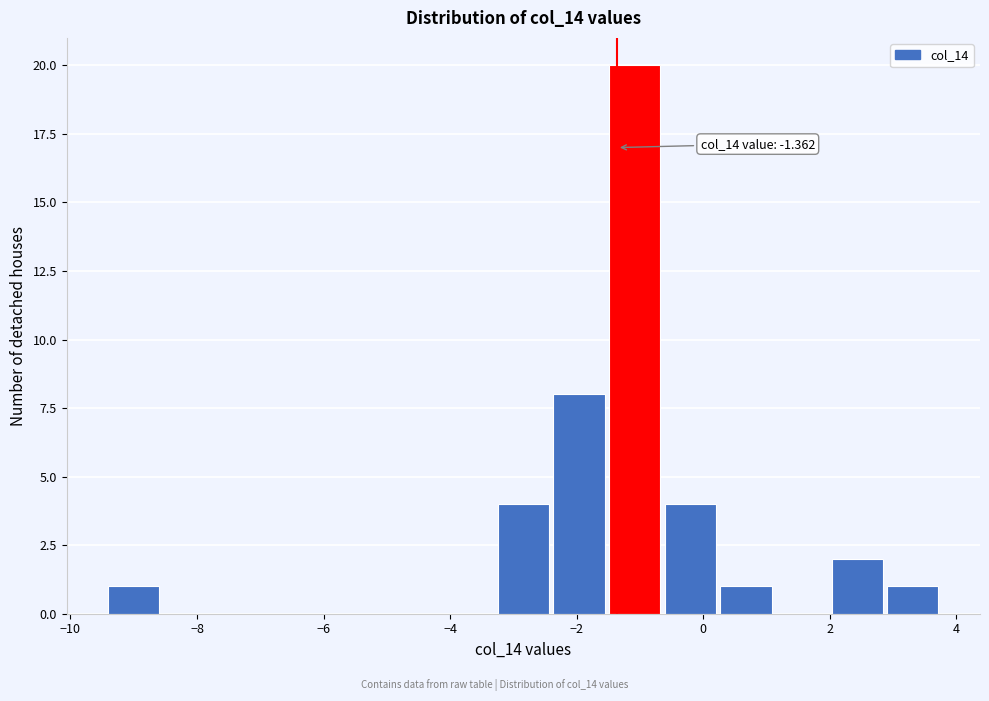

Which range on the x-axis has the tallest bar?

-1.6 to -0.6